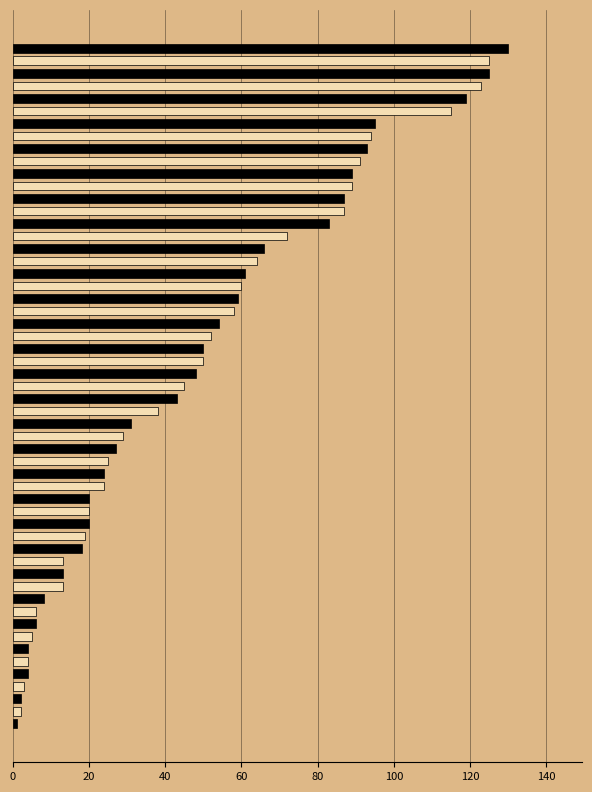

Are the bars horizontal?

Yes